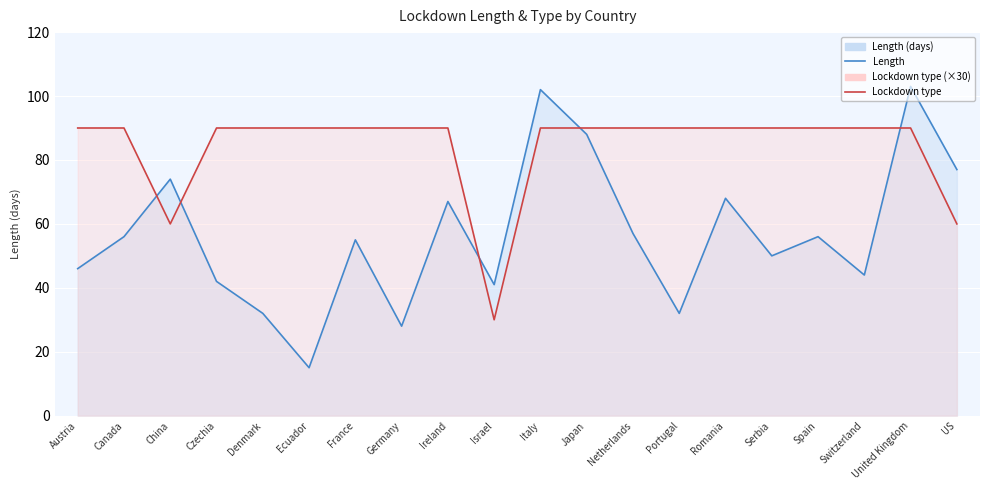

In Length line, how many points are lower than both neighbors (excluding endpoints)?

6